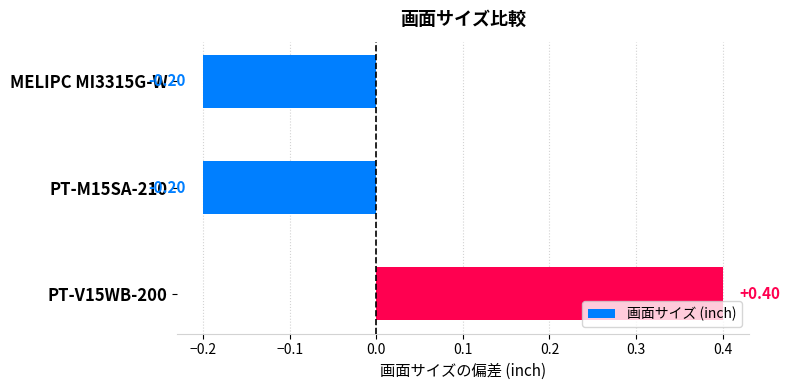

Count the number of values greater than 0.

1